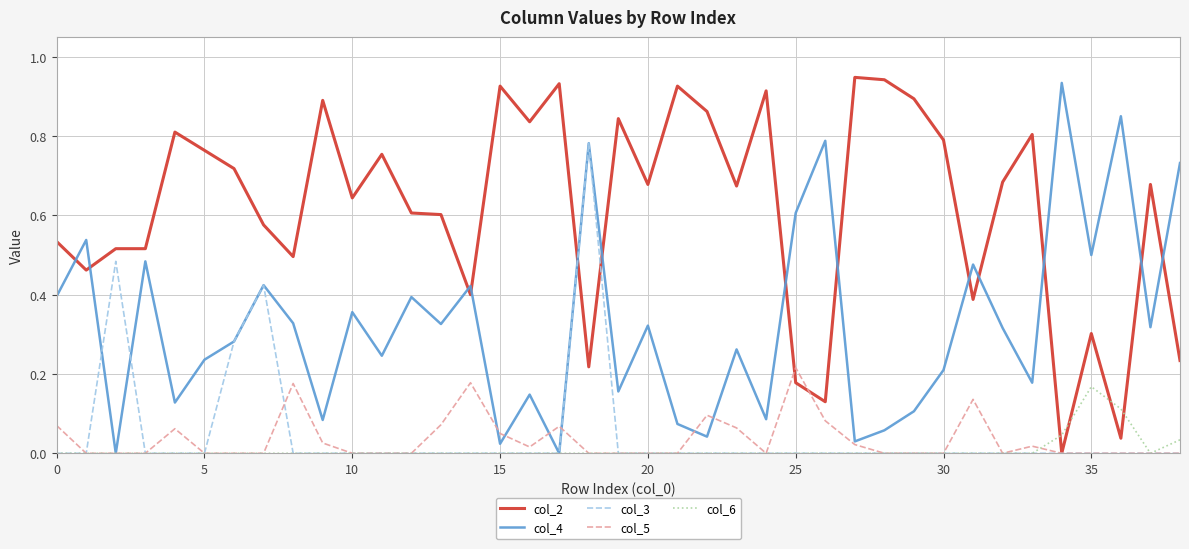

Which series has the largest total across all categories?

col_2